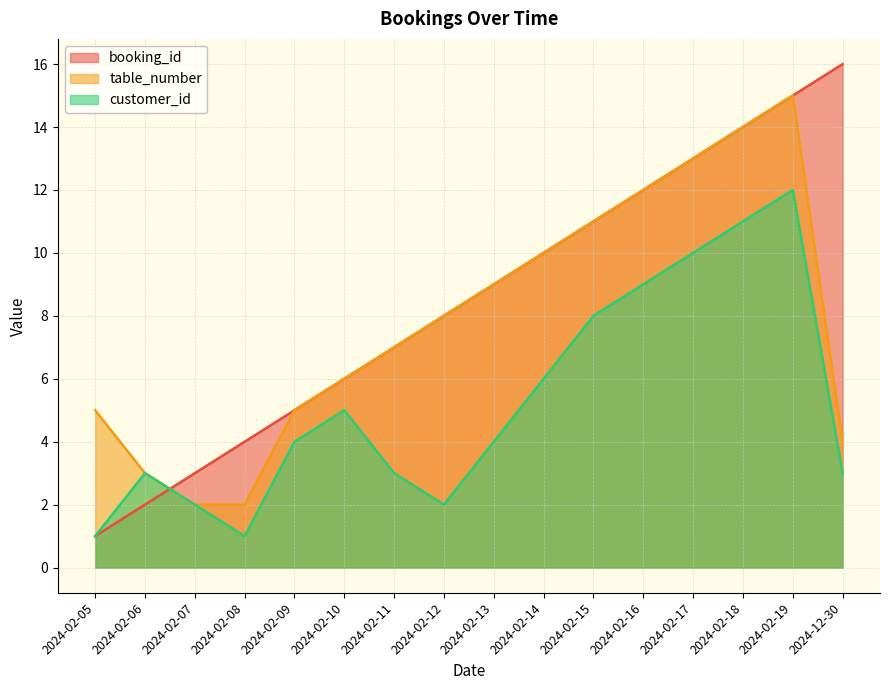

At which label does booking_id first exceed 9?

2024-02-14